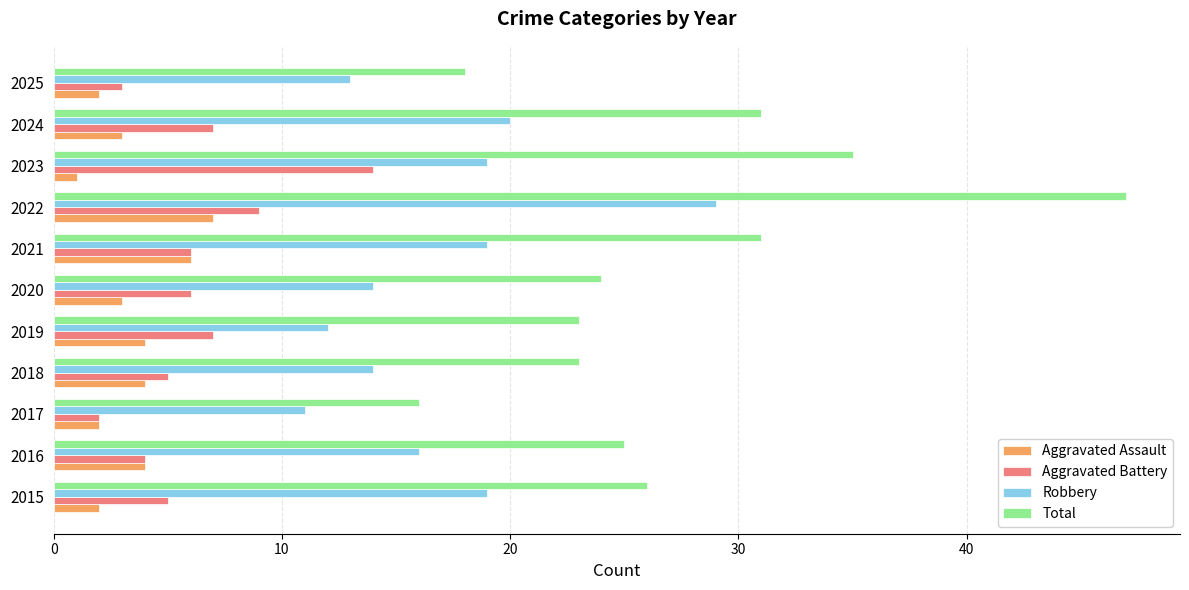

What is the difference between the Total values at 2025 and 2023?

17